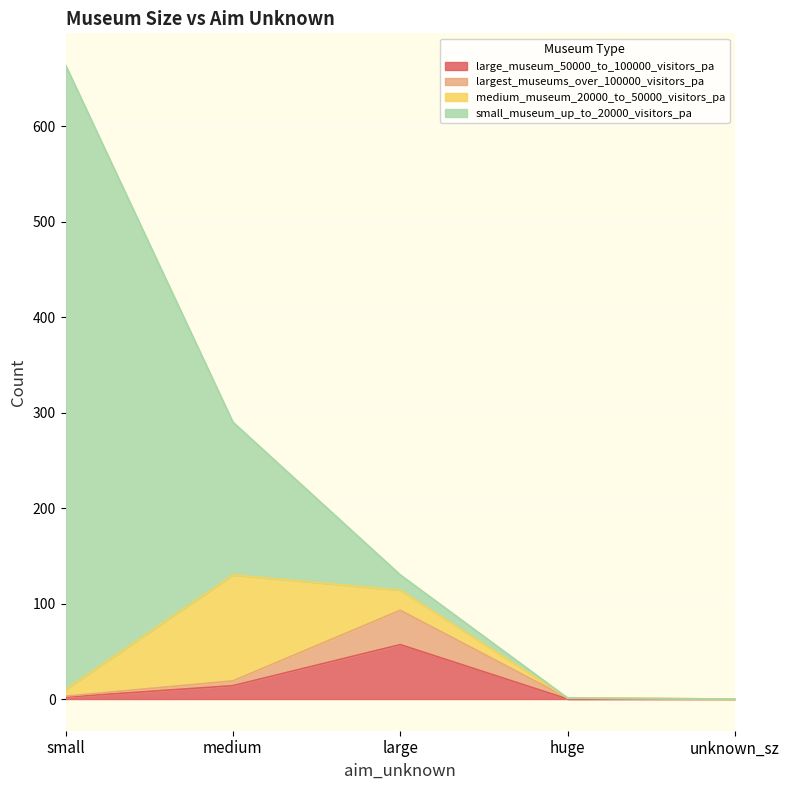

At which category is the sum across all series the highest?

small